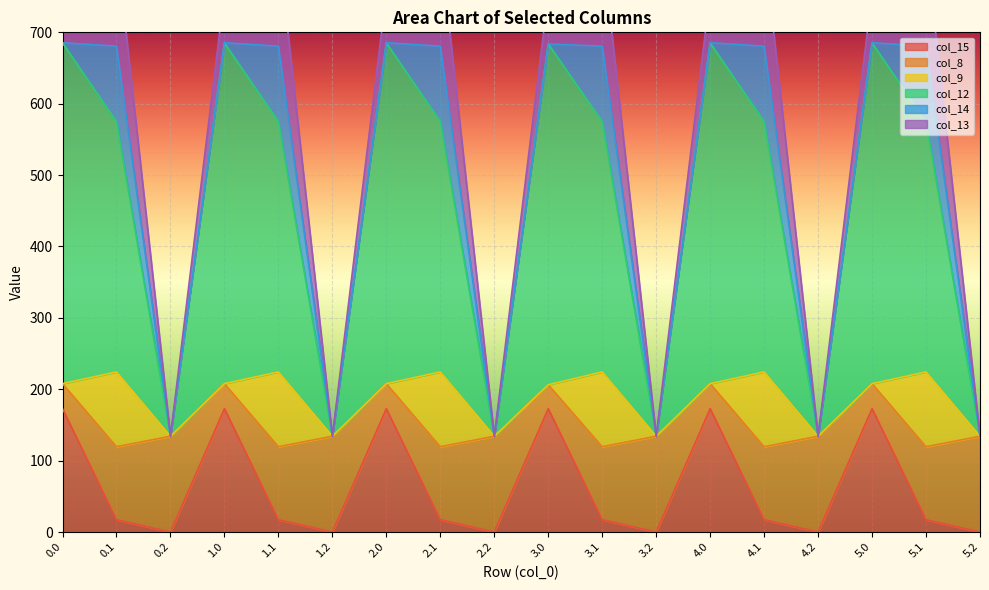

Which series ends up on top after the final intersection of col_15 and col_9?

col_9